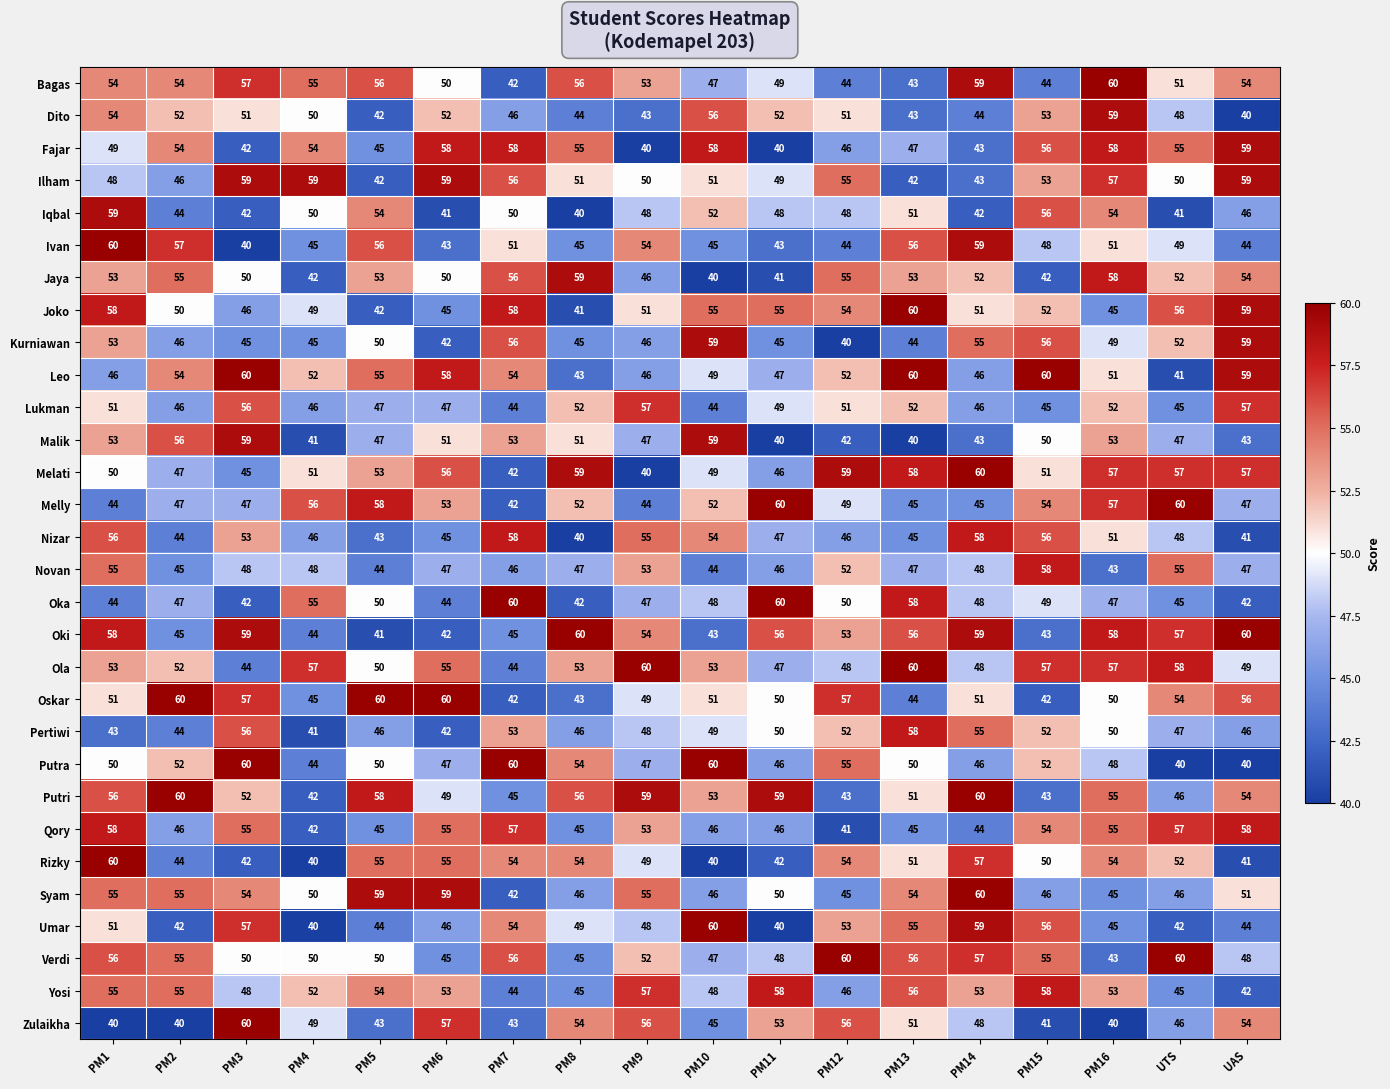

Which category has the lowest value in the Iqbal series?

PM8